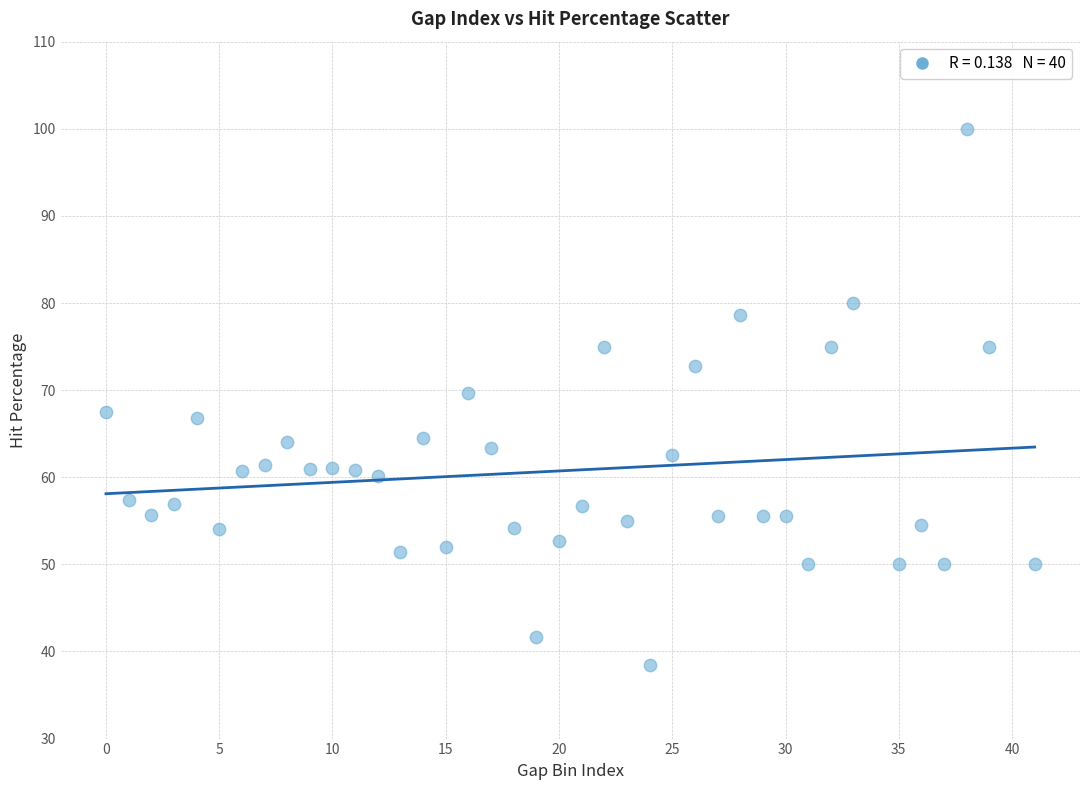

What is the range of Y values (max minus min)?

61.5